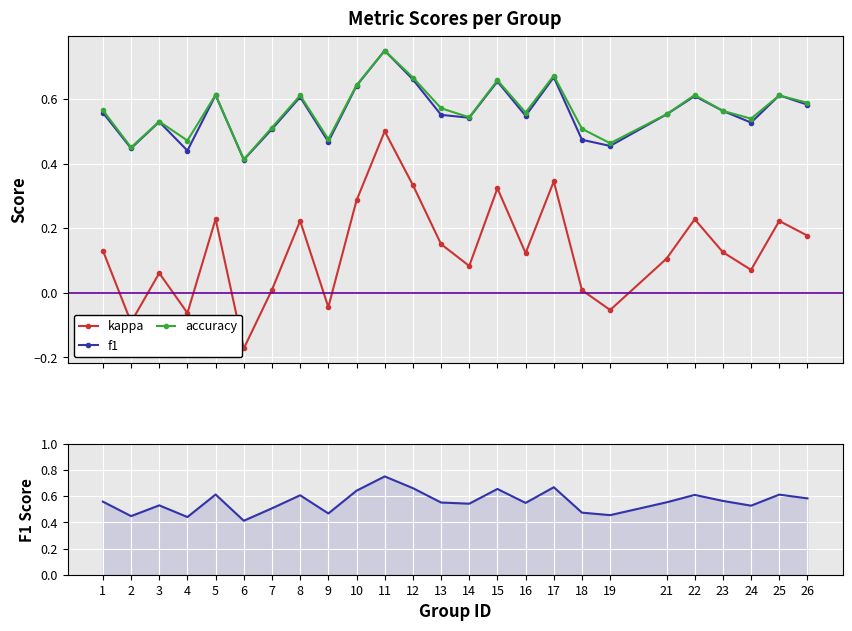

Is the value of kappa at 2 greater than the value of accuracy at 11?

No